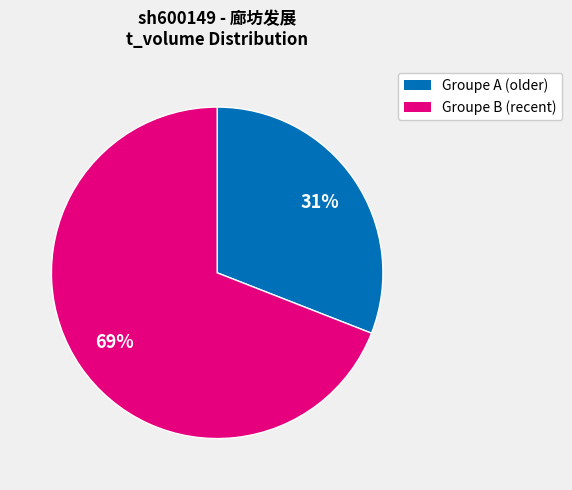

To the nearest percent, what is the average slice percentage?

50%